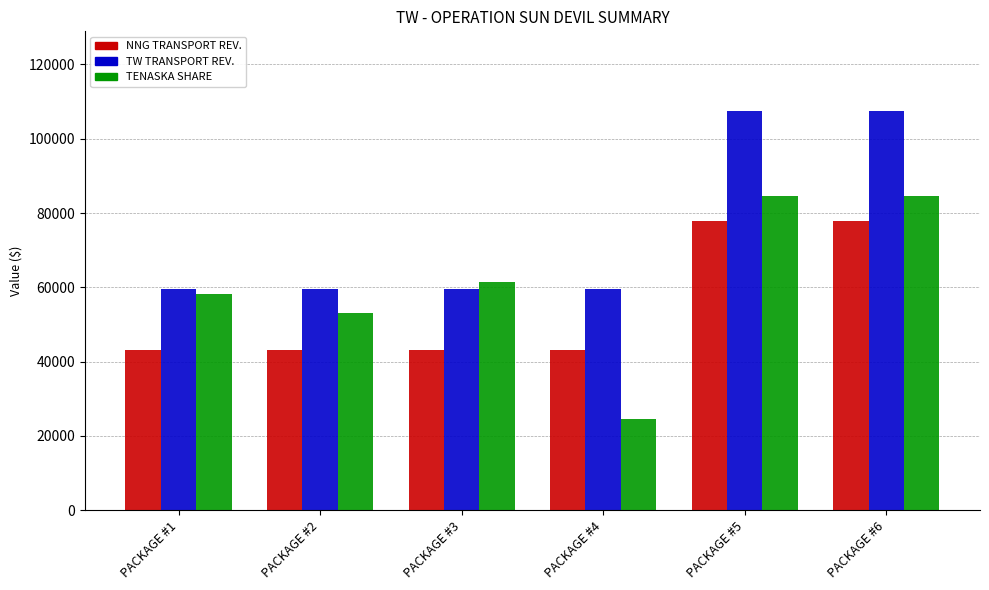

Which series has the largest total across all categories?

TW TRANSPORT REV.